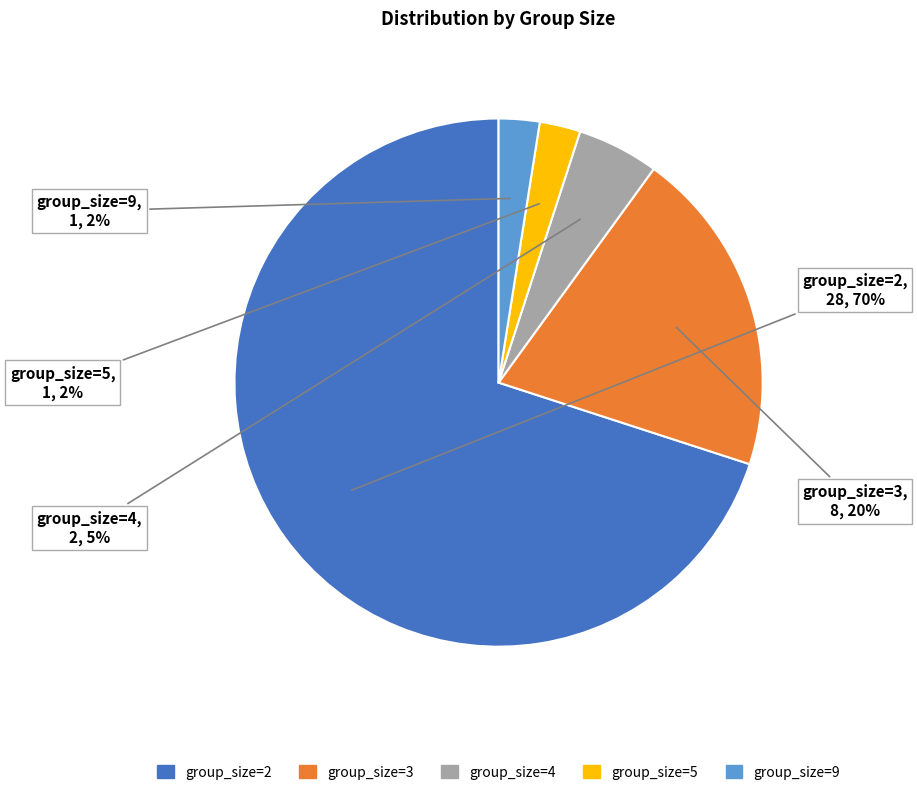

To the nearest percent, what is the average slice percentage?

20%